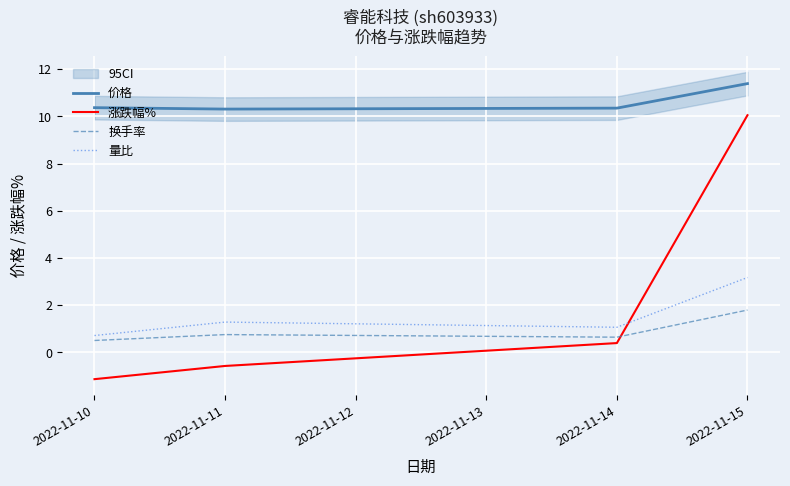

What is the maximum value for 量比?

3.2